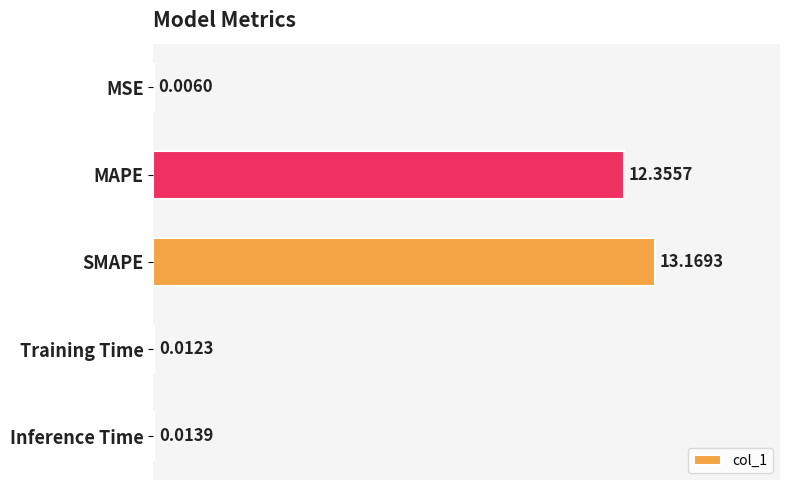

Where is the data nearest to the value 6?

Inference Time